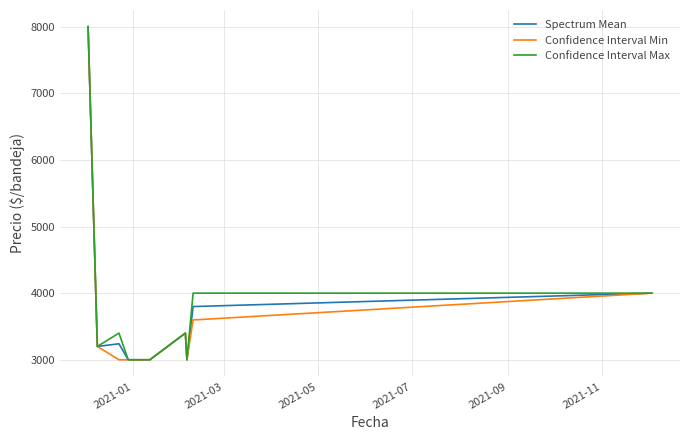

What is the maximum value for Spectrum Mean?

8000